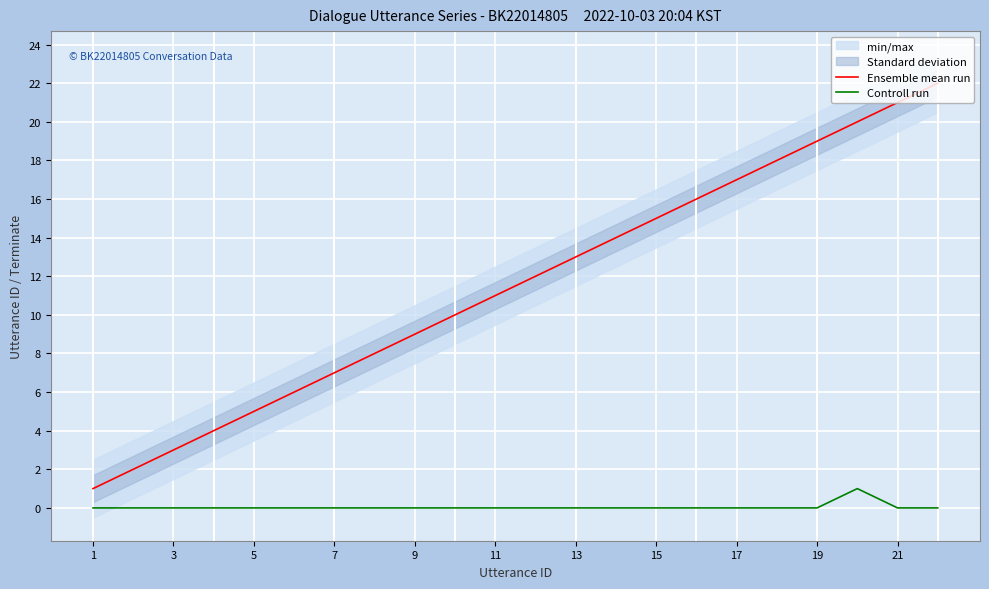

True or false: Ensemble mean run and Controll run cross at least once.

False